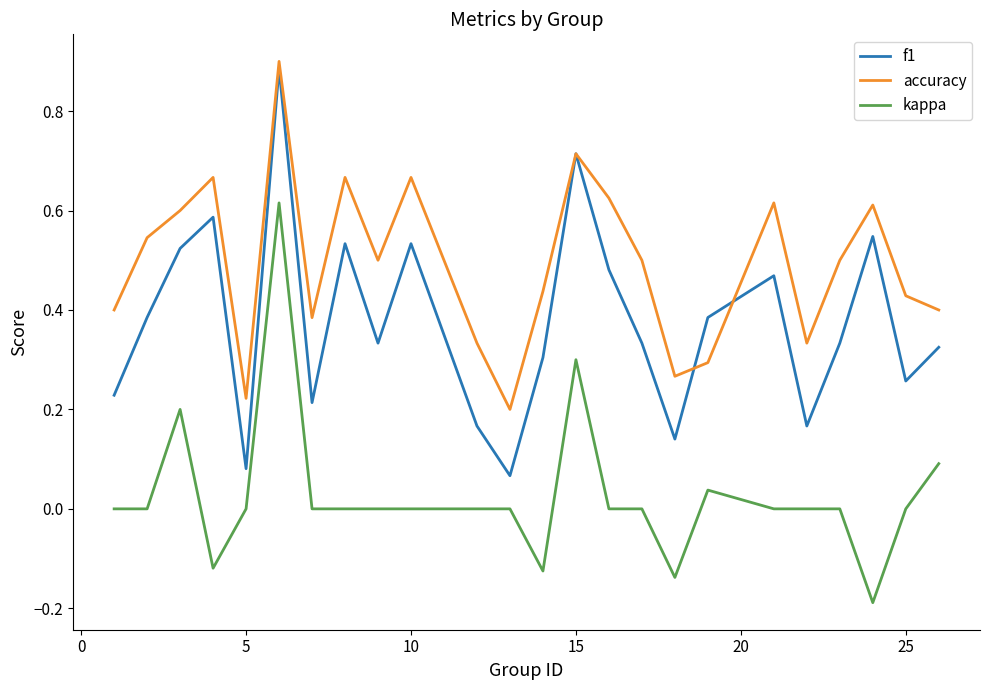

Count the number of data series in this chart.

3